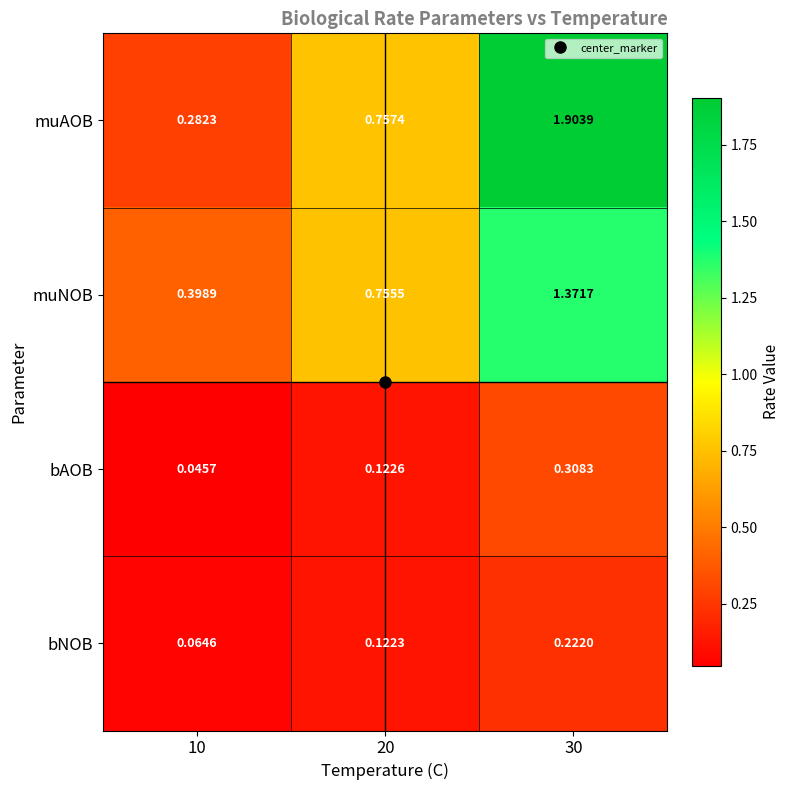

At which category is the sum across all series the highest?

30